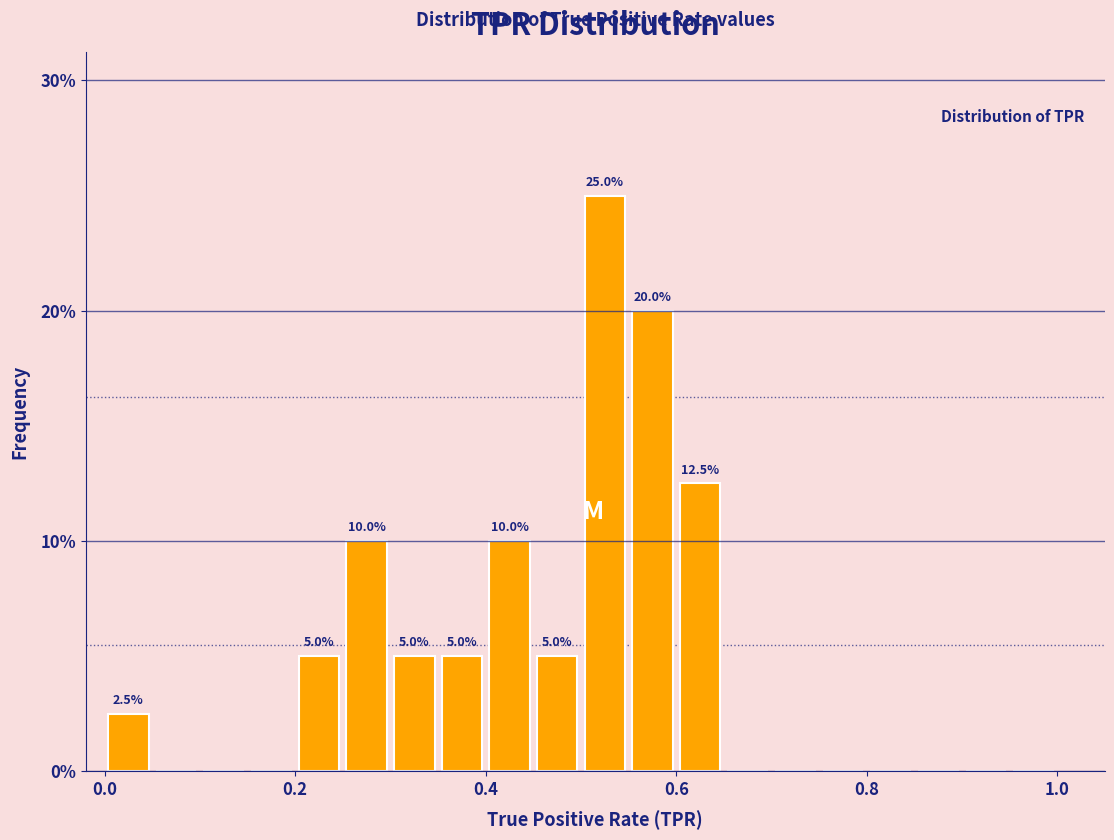

Around what value on the x-axis is the tallest bar? Give the approximate position of its centre, as read against the axis.

0.52